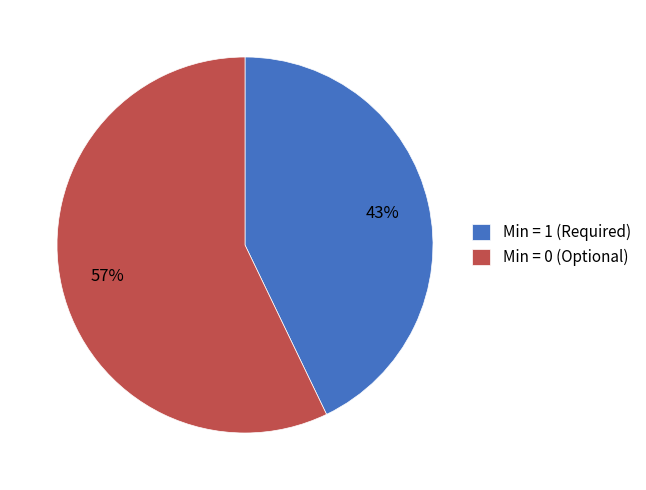

To the nearest percent, what is the average slice percentage?

50%